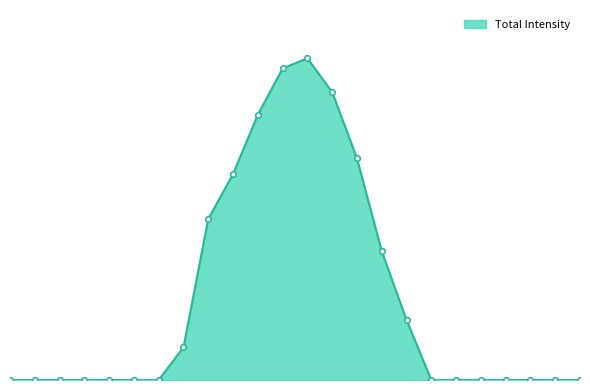

Is this an area chart (filled region under the line)?

Yes